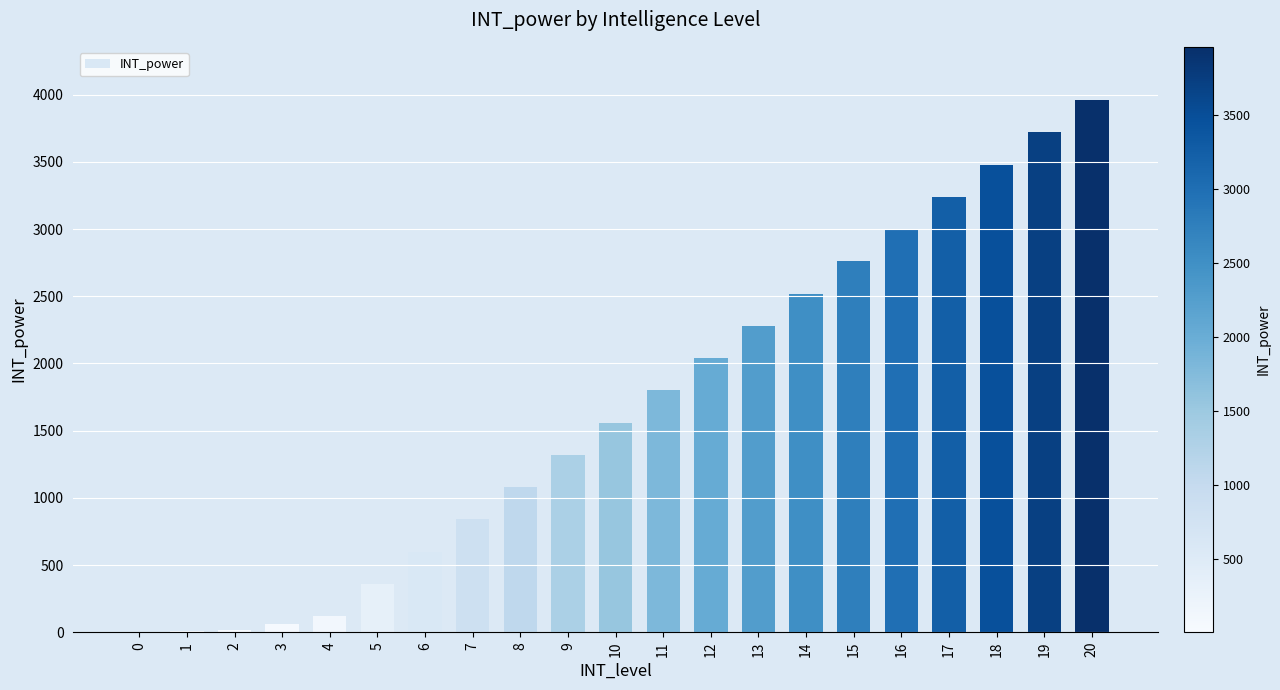

Where is the data nearest to the value 1980?

12